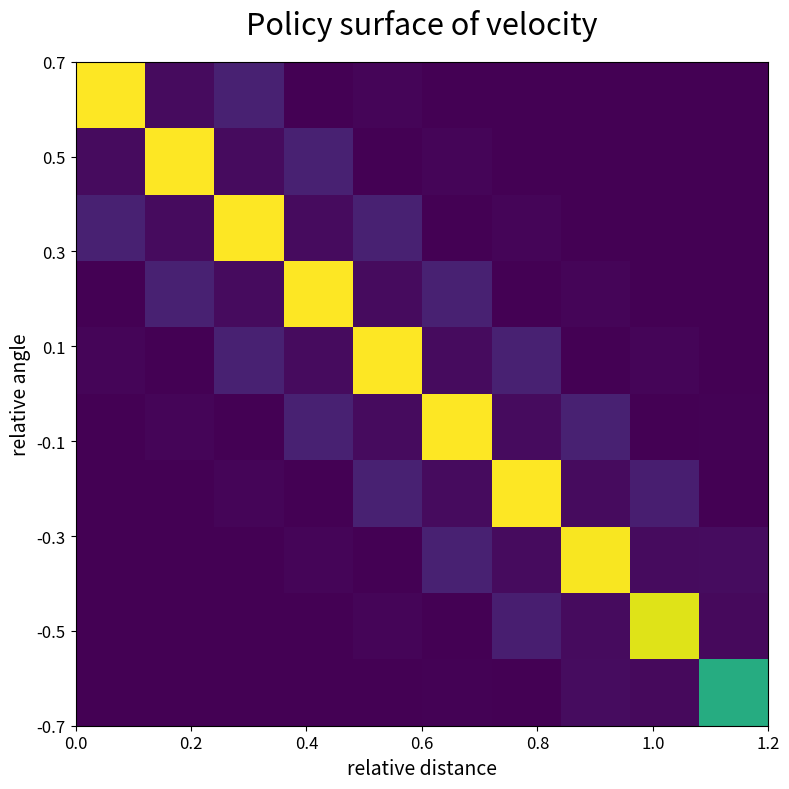

Reading left to right, transcribe all the data shown in this chart.

row_0: 2.5	0.1	0.2	0.0	0.0	0.0	0.0	0.0	0.0	0.0
row_1: 0.1	2.5	0.1	0.2	0.0	0.0	0.0	0.0	0.0	0.0
row_2: 0.2	0.1	2.5	0.1	0.2	0.0	0.0	0.0	0.0	0.0
row_3: 0.0	0.2	0.1	2.5	0.1	0.2	0.0	0.0	0.0	0.0
row_4: 0.0	0.0	0.2	0.1	2.5	0.1	0.2	0.0	0.0	0.0
row_5: 0.0	0.0	0.0	0.2	0.1	2.5	0.1	0.2	0.0	0.0
row_6: 0.0	0.0	0.0	0.0	0.2	0.1	2.5	0.1	0.2	0.0
row_7: 0.0	0.0	0.0	0.0	0.0	0.2	0.1	2.4	0.1	0.1
row_8: 0.0	0.0	0.0	0.0	0.0	0.0	0.2	0.1	2.3	0.1
row_9: 0.0	0.0	0.0	0.0	0.0	0.0	0.0	0.1	0.1	1.5